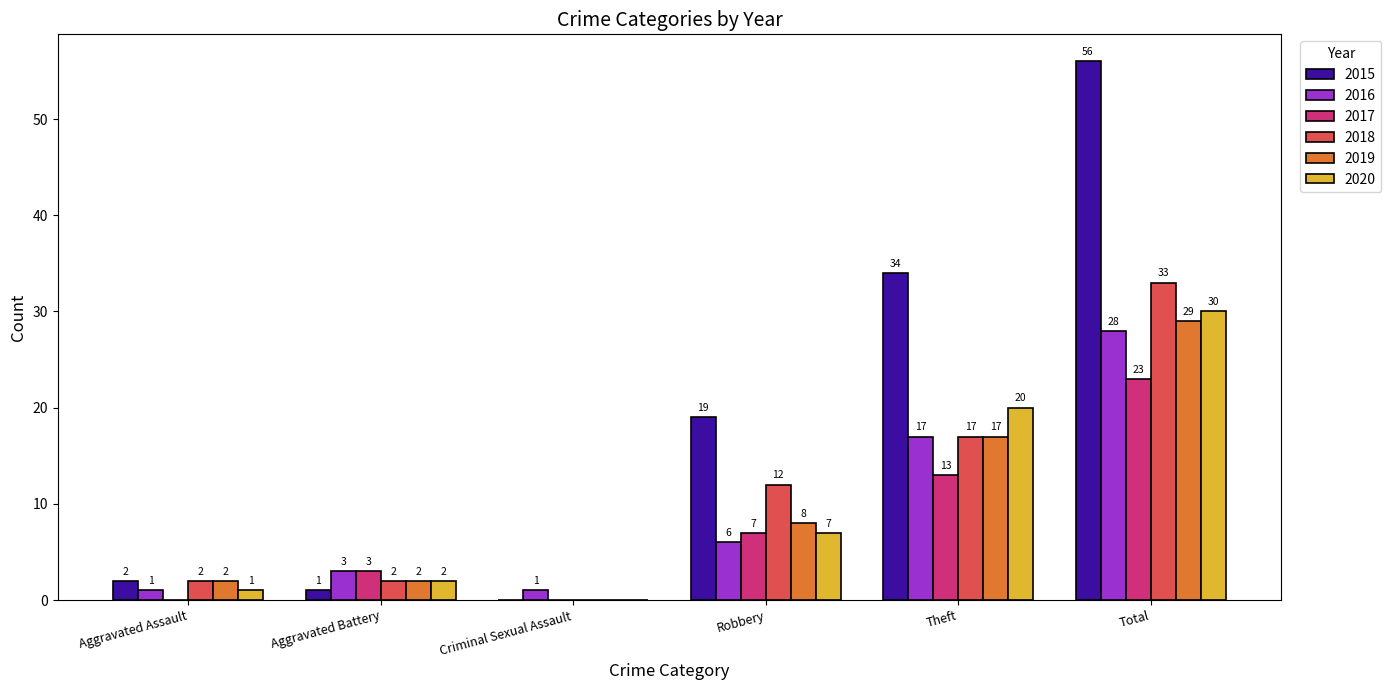

Is the value of 2015 at Criminal Sexual Assault greater than the value of 2018 at Total?

No